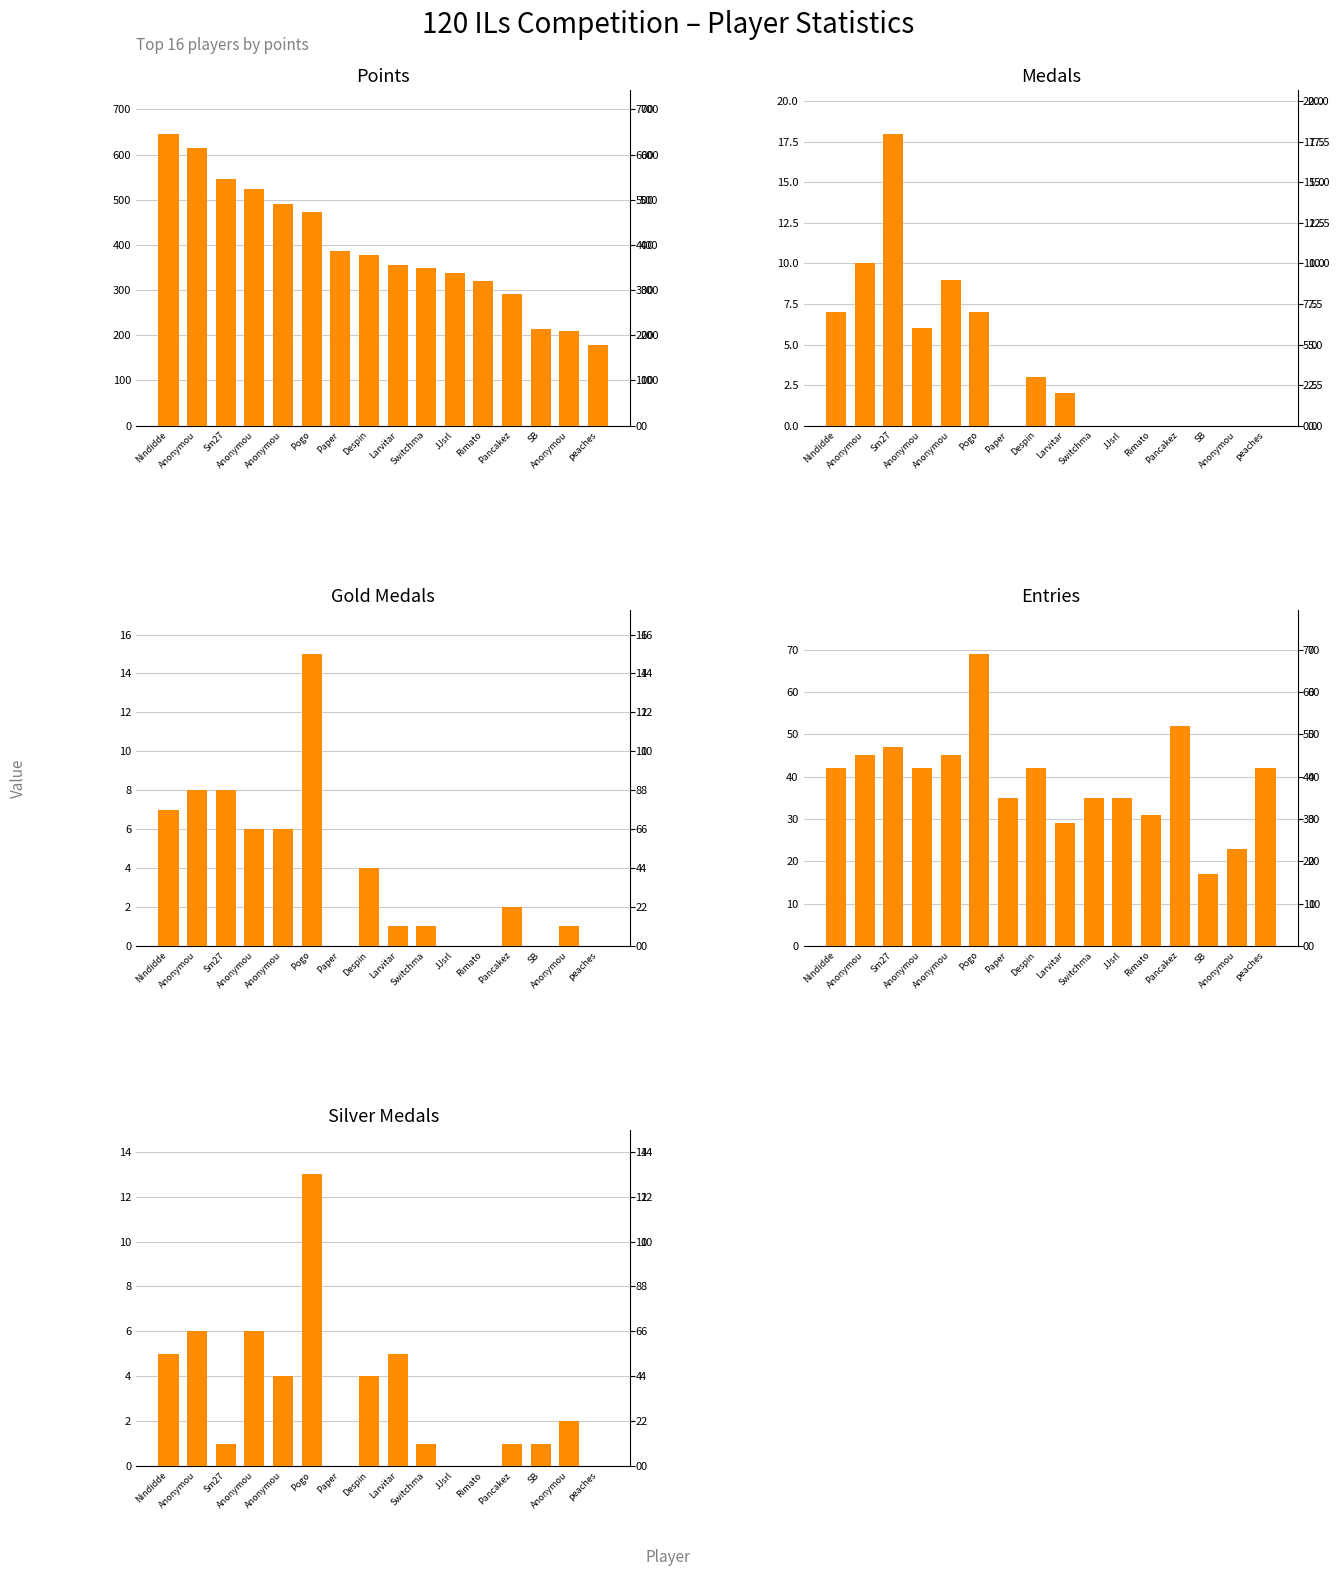

Where does the Medals series first go above 2?

Nindidde